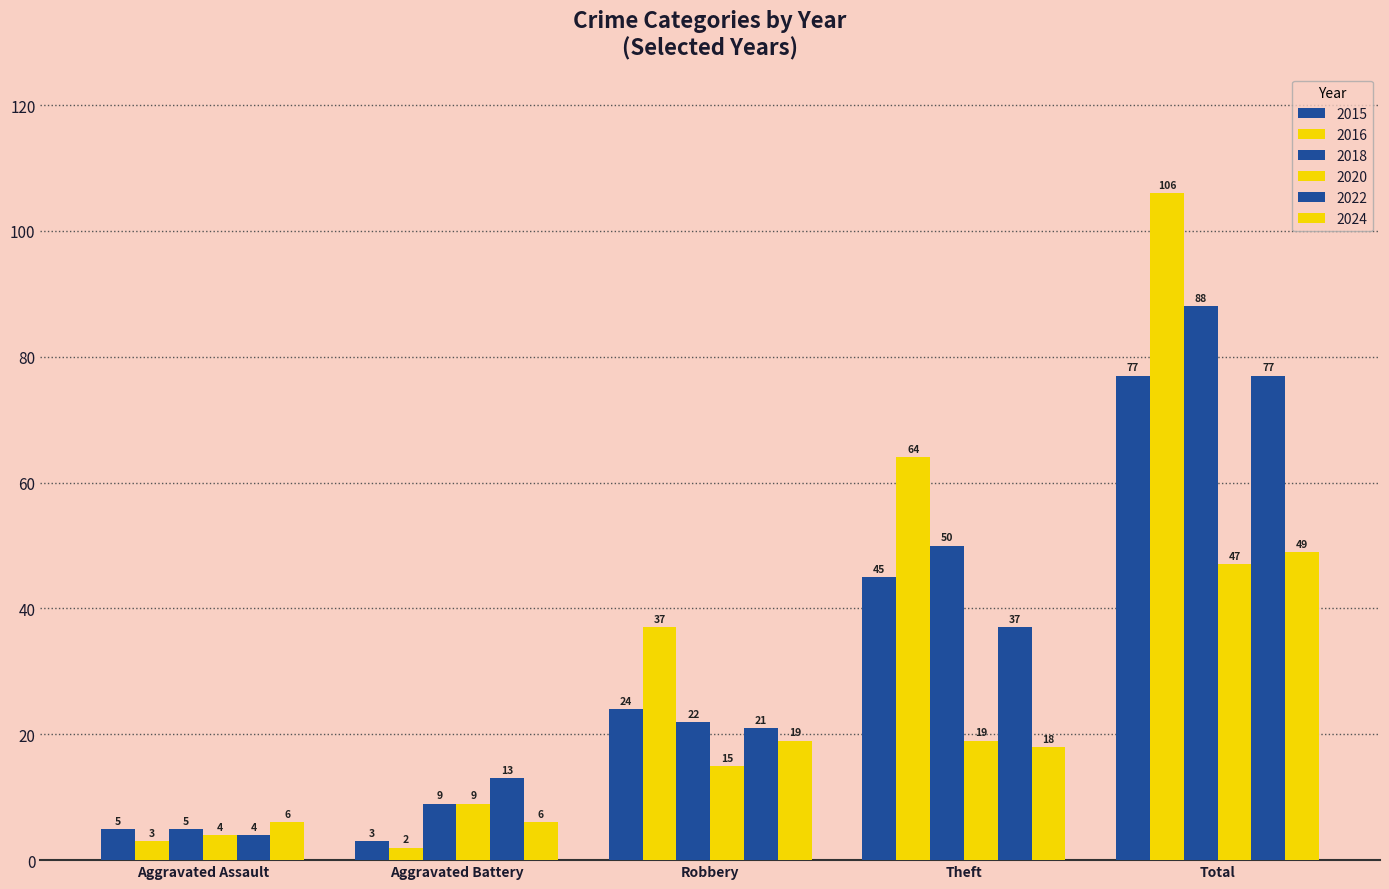

Does the chart contain any negative values?

No